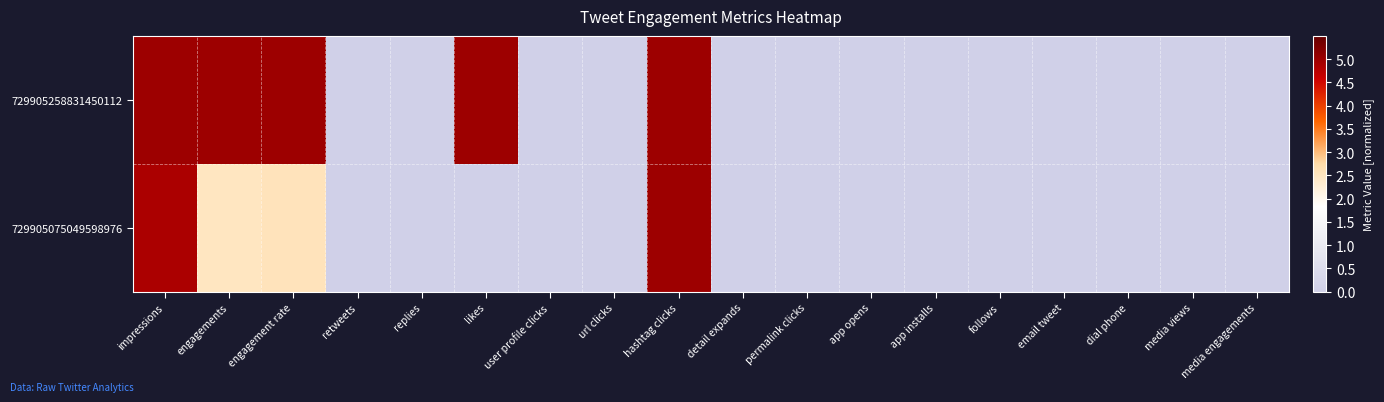

Which category has the highest value across all series?

impressions